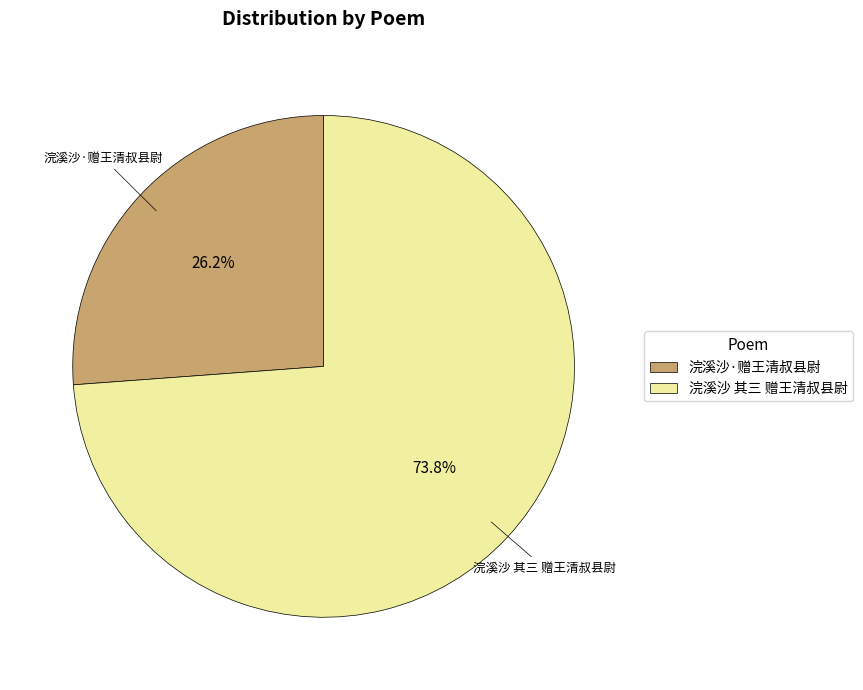

Is there any slice that represents more than half of the pie?

Yes